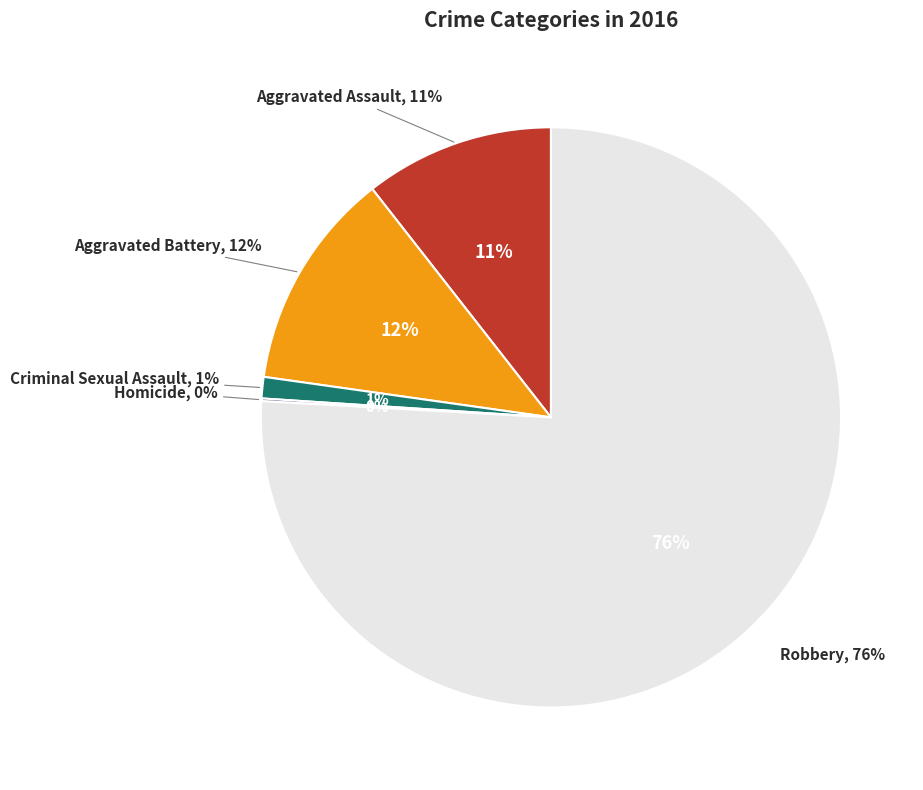

Combined, do Aggravated Battery and Robbery account for over 50%?

Yes